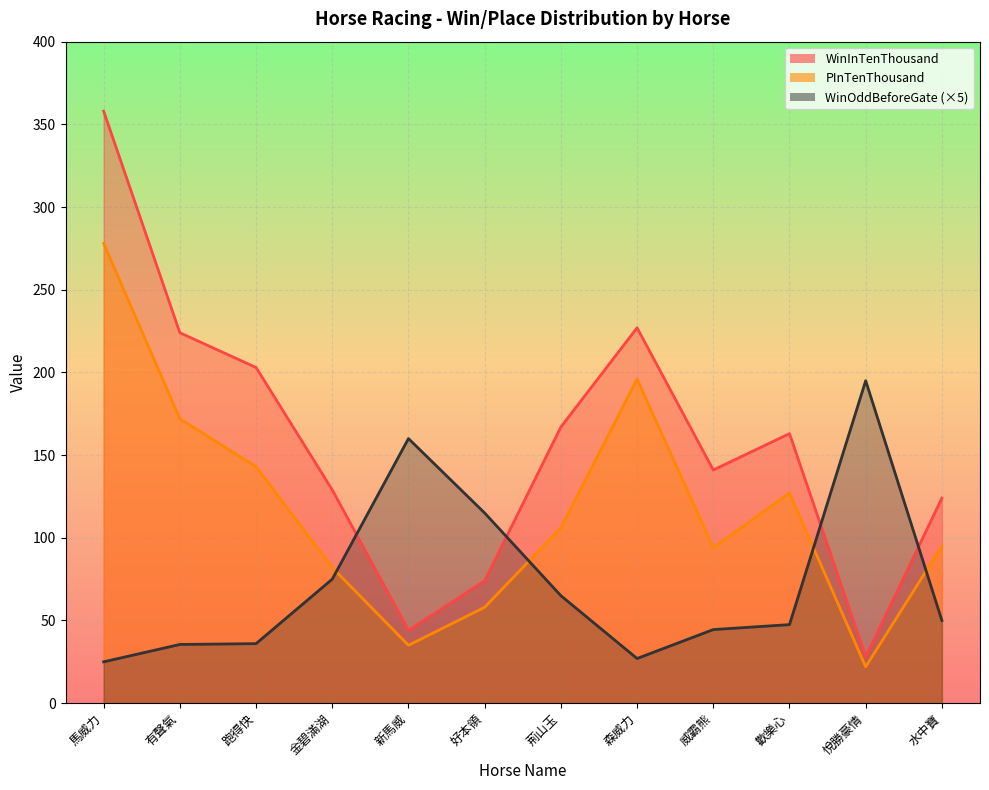

After their last crossing, which series has the higher values: WinOddBeforeGate_line or WinInTenThousand_line?

WinInTenThousand_line